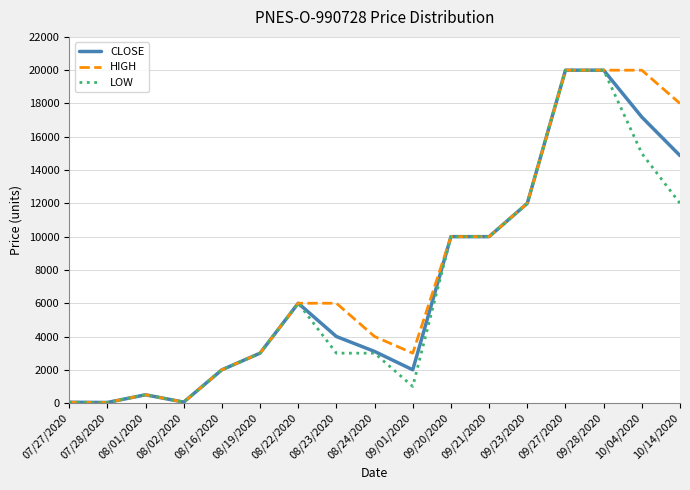

The value of LOW at 09/23/2020 is 12000. True or false?

True